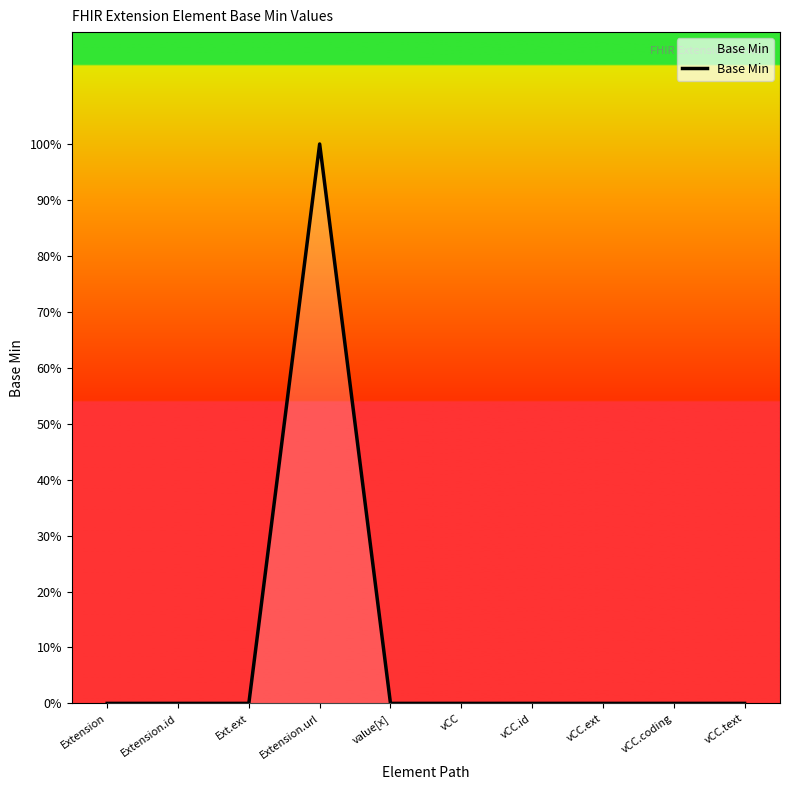

Rank the categories by value from lowest to highest.

Extension, Extension.id, Ext.ext, value[x], vCC, vCC.id, vCC.ext, vCC.coding, vCC.text, Extension.url